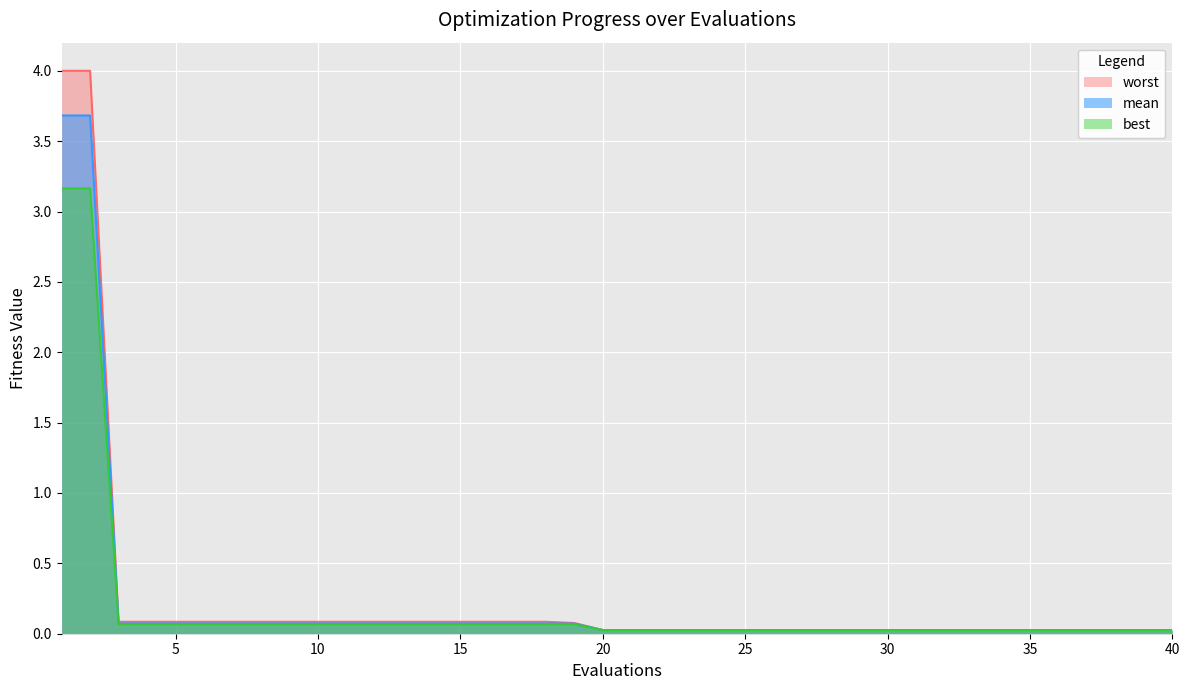

How many categories are shown in the chart?

40